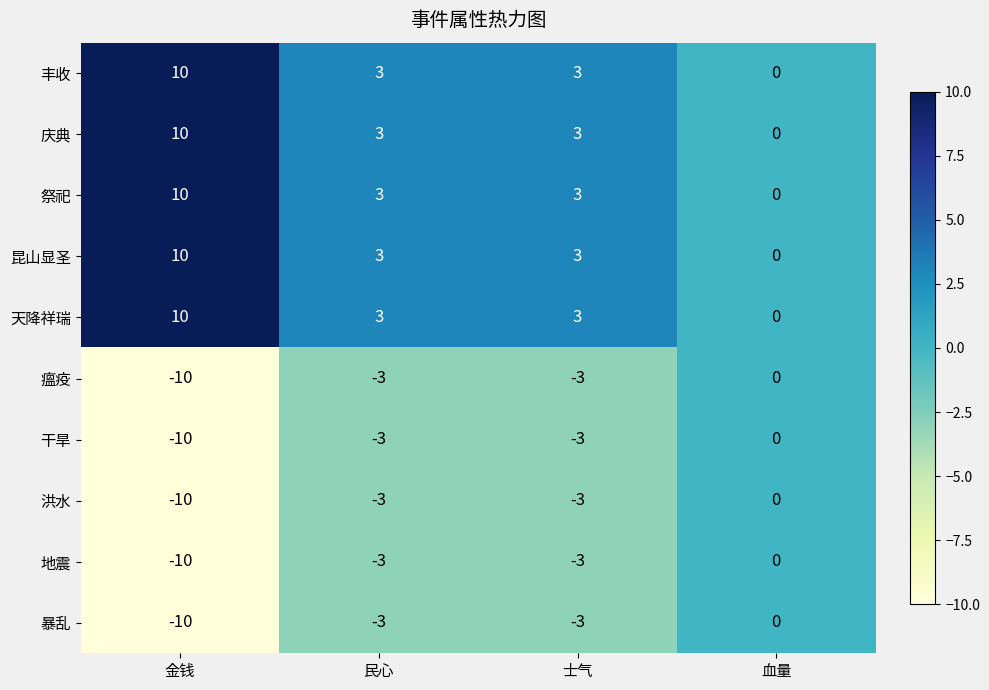

Which category has the lowest value in the 暴乱 series?

金钱